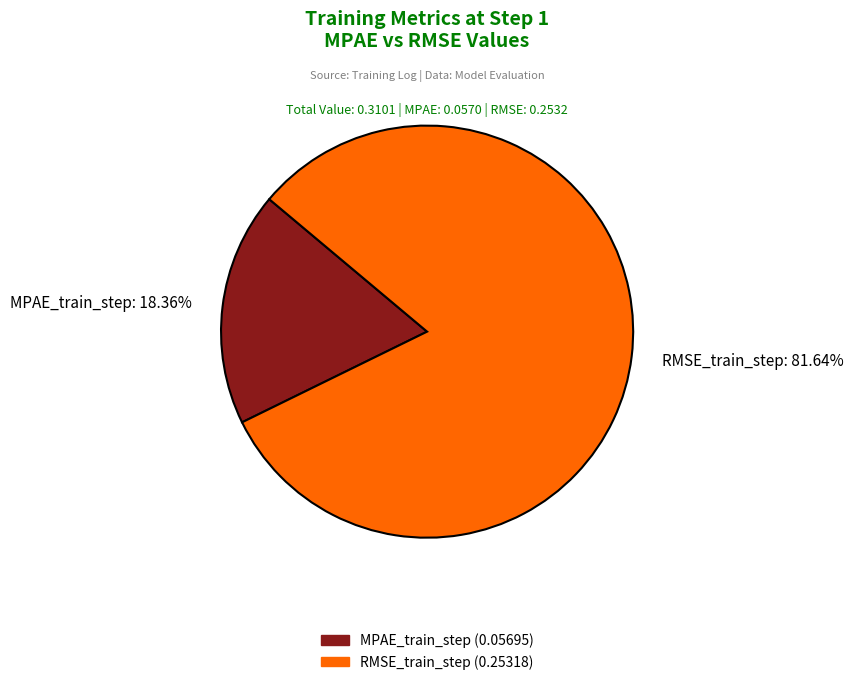

How many slices are in this pie chart?

2